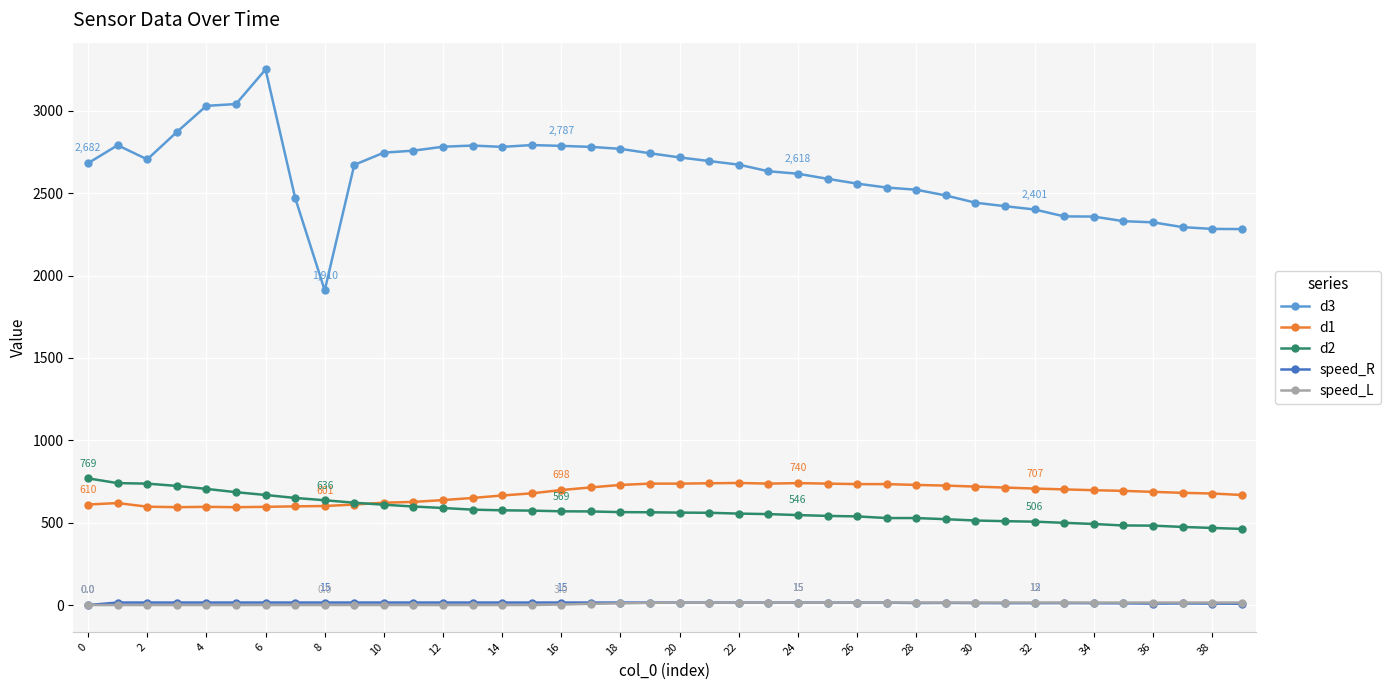

What is the value of the d2 point at the 9th from the left?

636.0